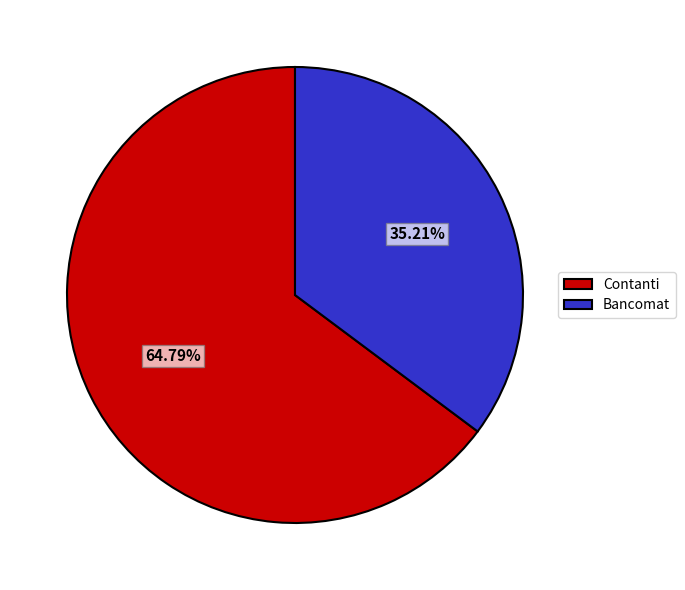

Which slice is the largest?

Contanti